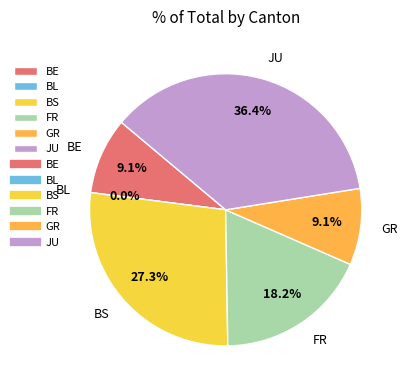

To the nearest percent, what portion does BE represent?

9%